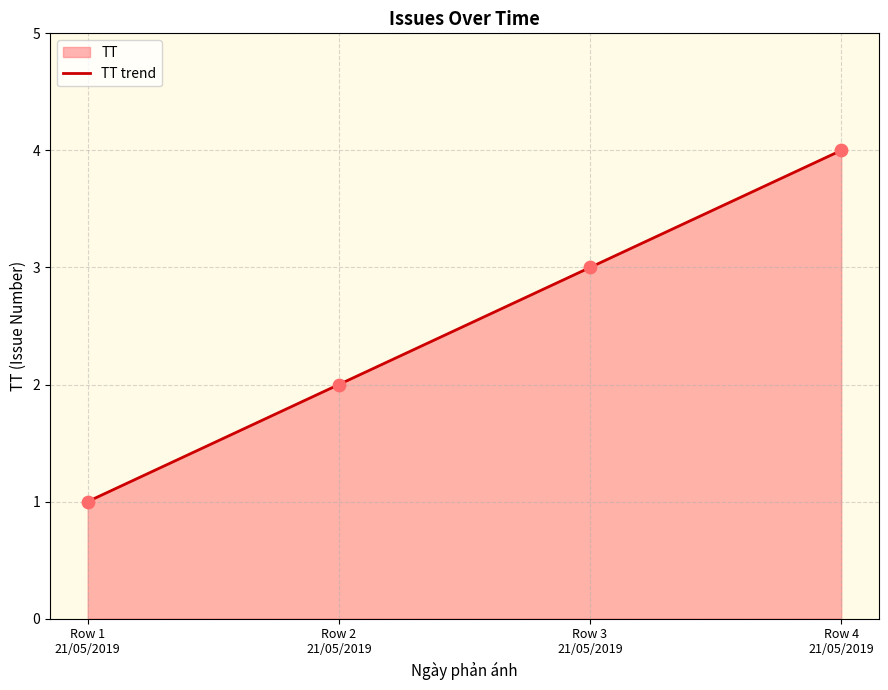

What is the change in value from Row 2
21/05/2019 to Row 3
21/05/2019?

+1